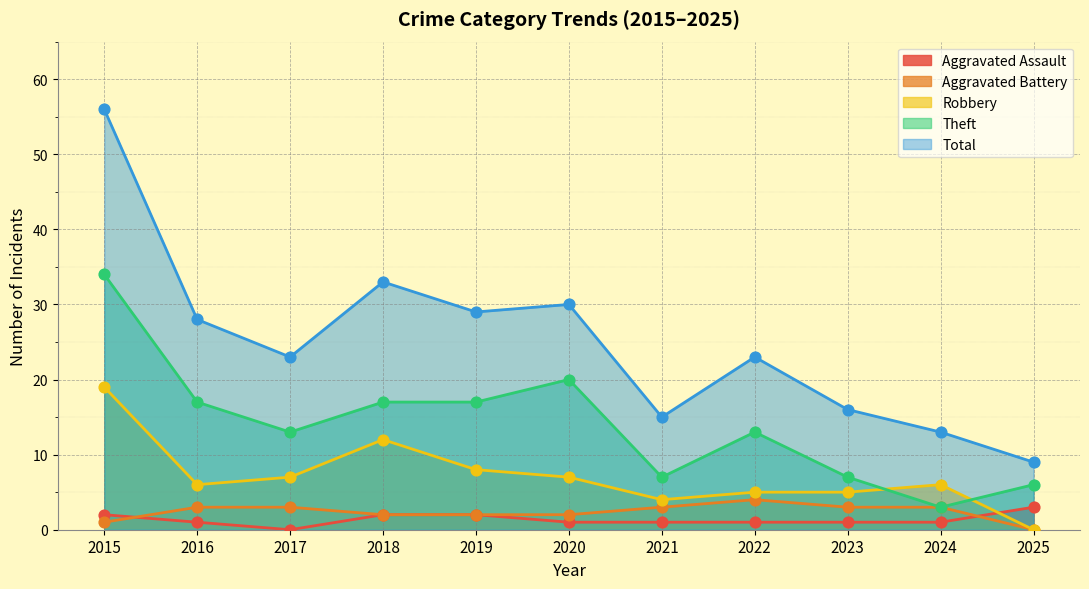

At how many categories does at least one series exceed 51?

1